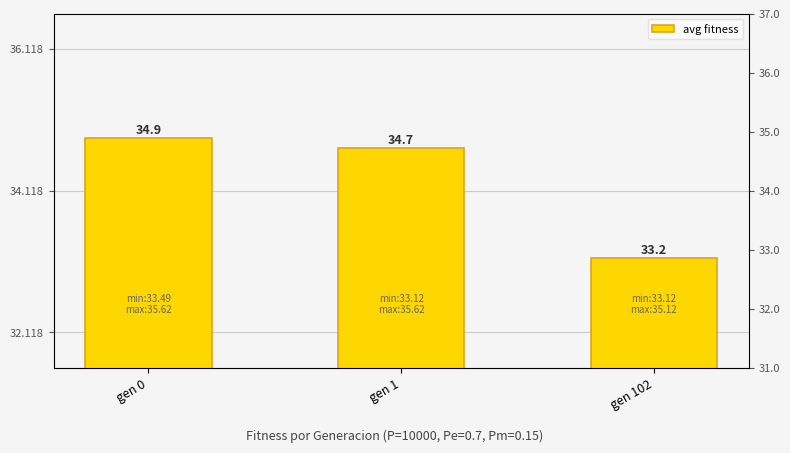

At which category does the chart reach its minimum across all series?

gen 102